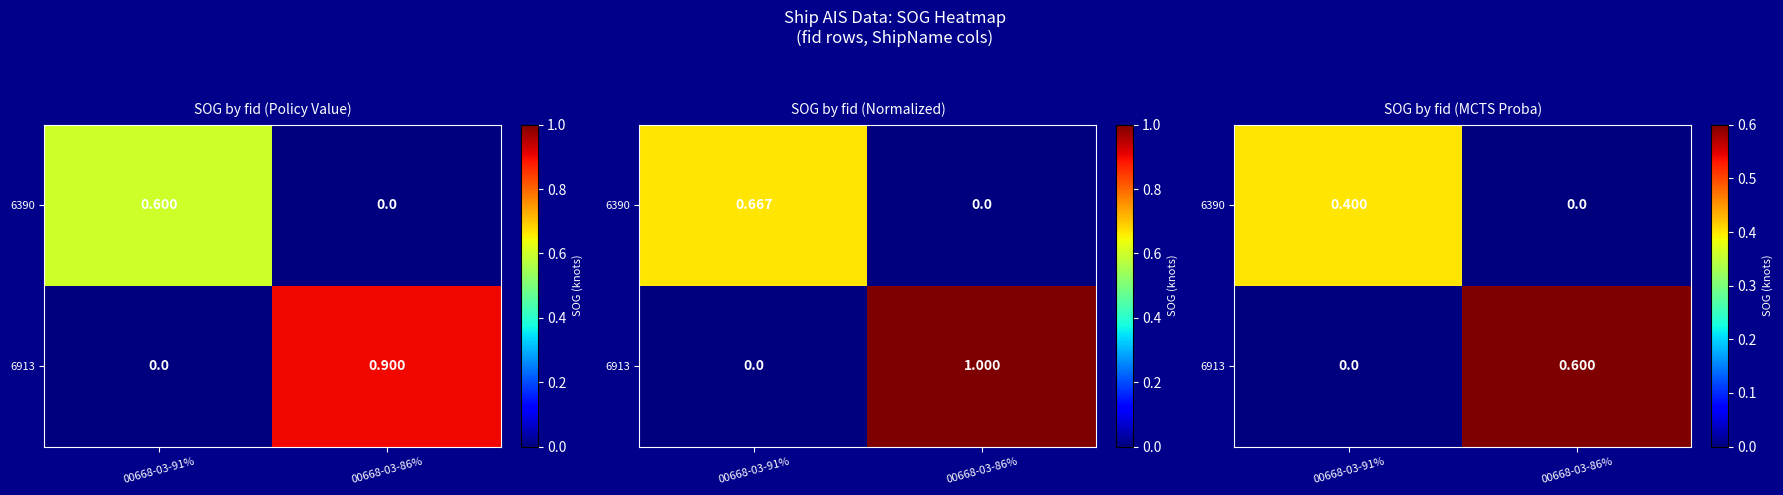

Which category has the highest value in the 6390 series?

00668-03-91%